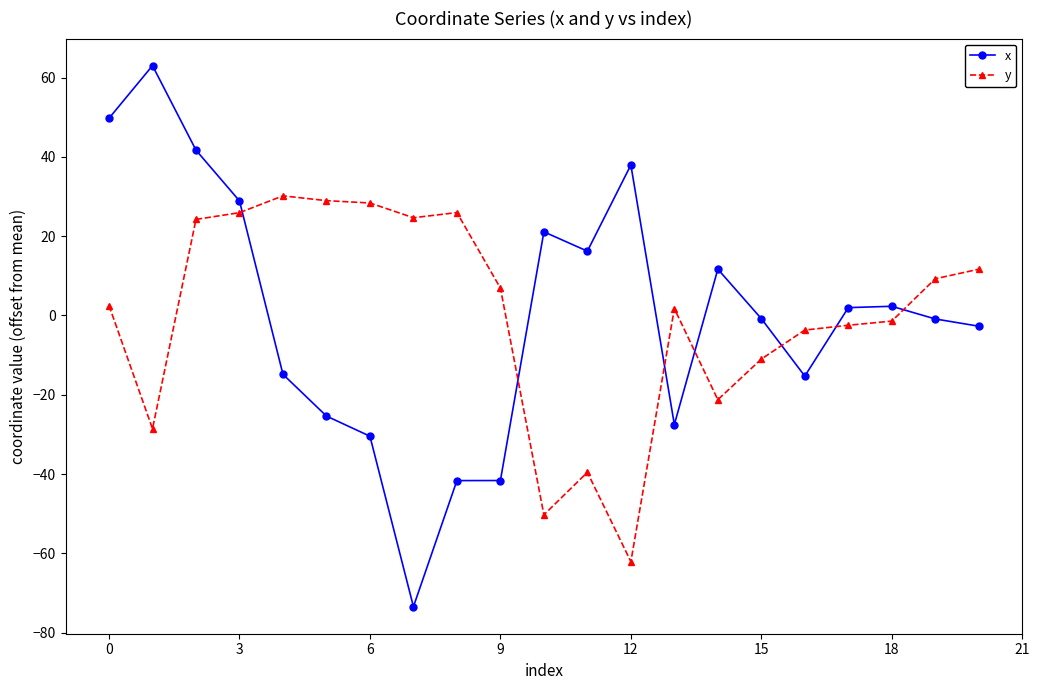

At how many categories does at least one series exceed -59?

21